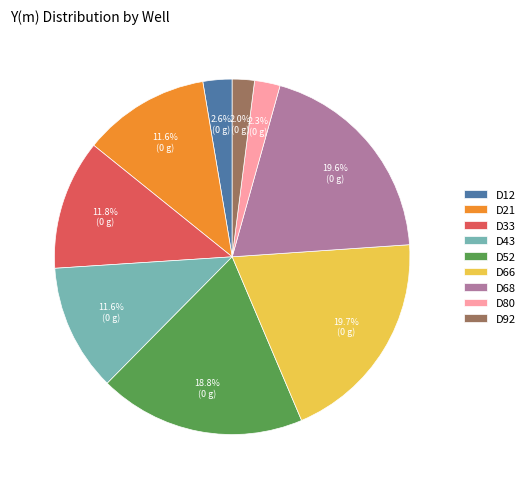

Do D66 and D80 together represent more than half of the pie?

No